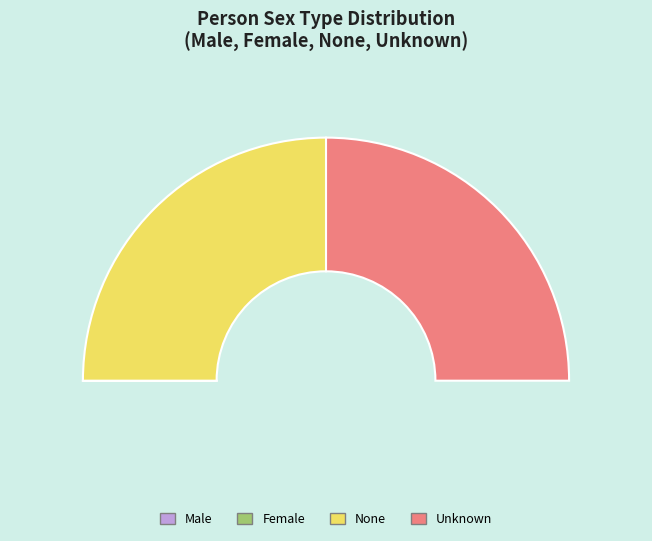

Is there any slice that represents more than half of the pie?

No